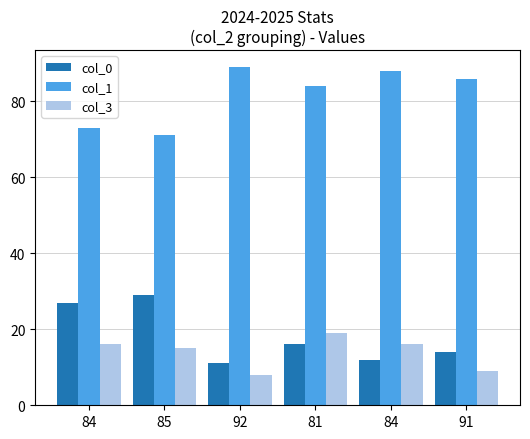

What are all the series names shown in the legend?

col_0, col_1, col_3